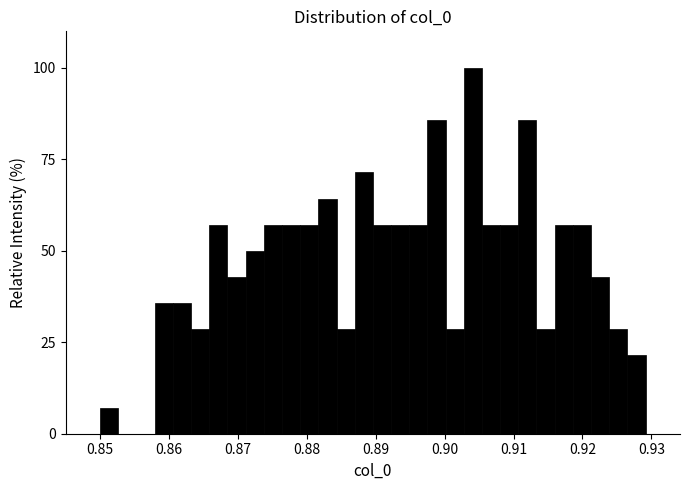

Around what value on the x-axis is the tallest bar? Give the approximate position of its centre, as read against the axis.

0.904